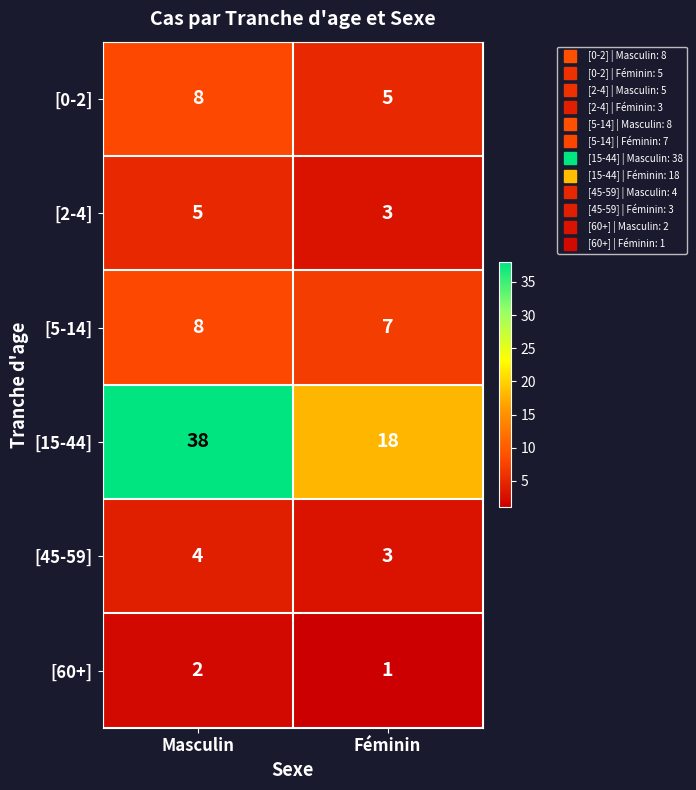

At which category is the sum across all series the highest?

Masculin